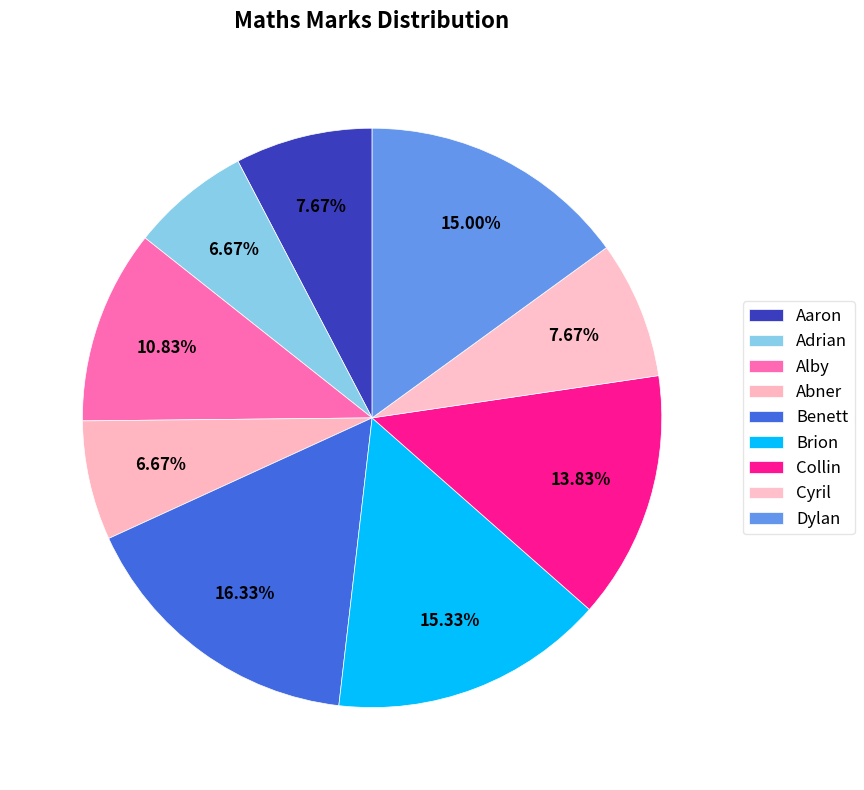

The Alby slice represents 11% of the pie. True or false?

True